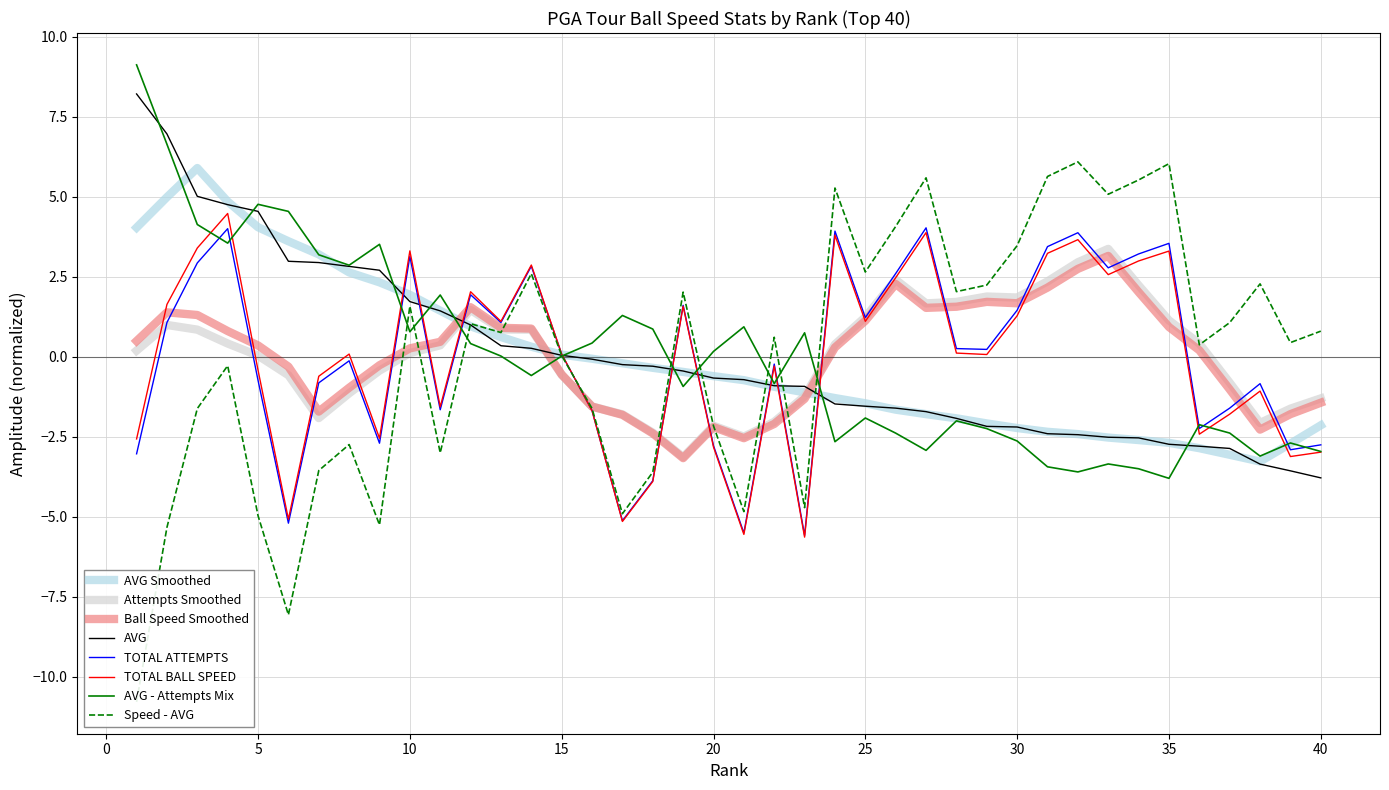

What is the lowest value of the TOTAL BALL SPEED series?

-5.6